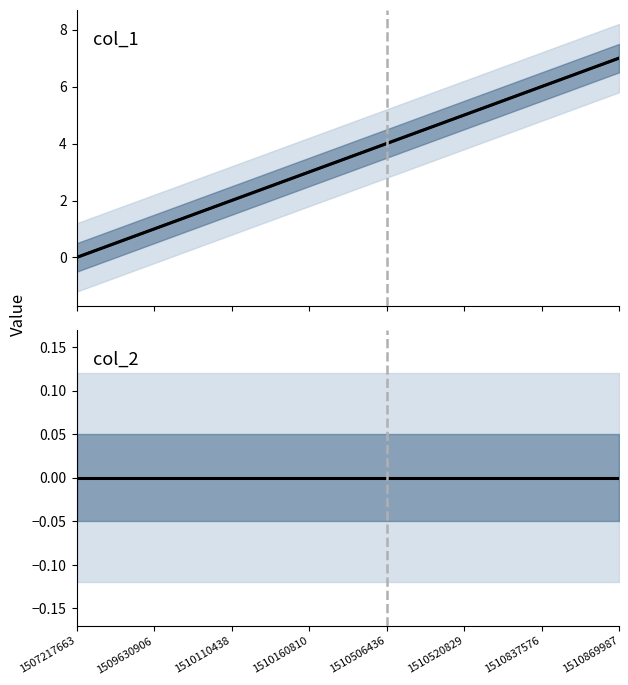

True or false: col_2 (observed) and col_1 (forecast) intersect in this chart.

False